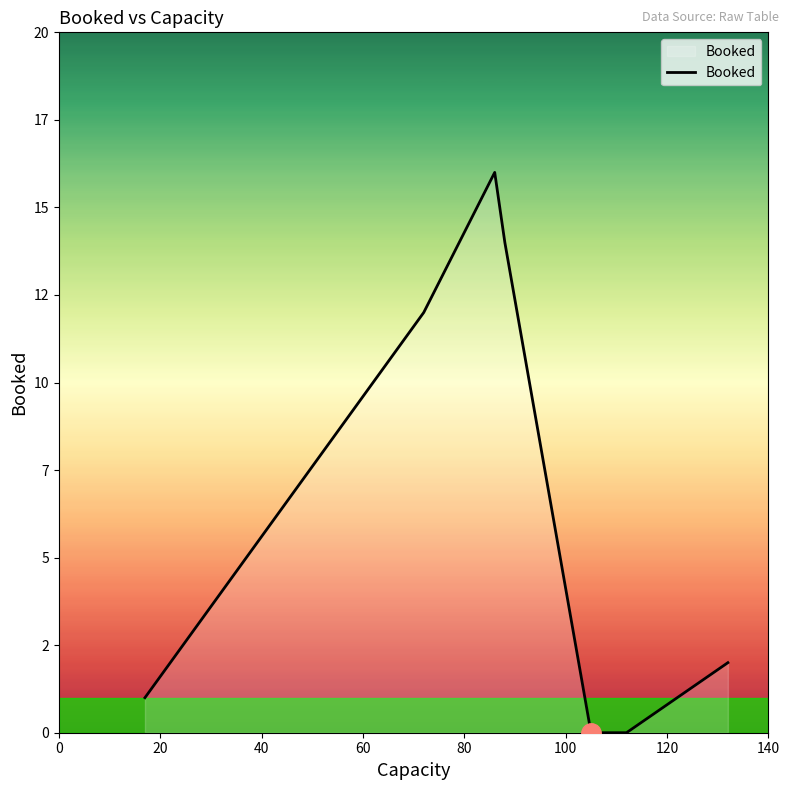

What is the value of the 3rd point from the left?

16